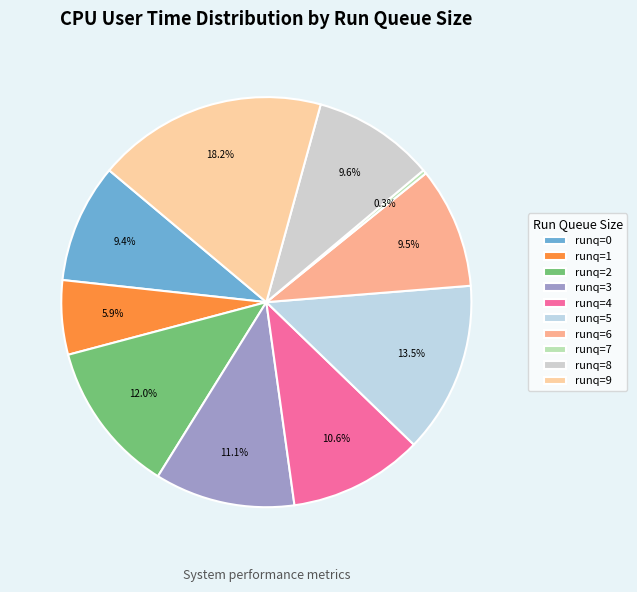

Which slice is the smallest?

runq=7